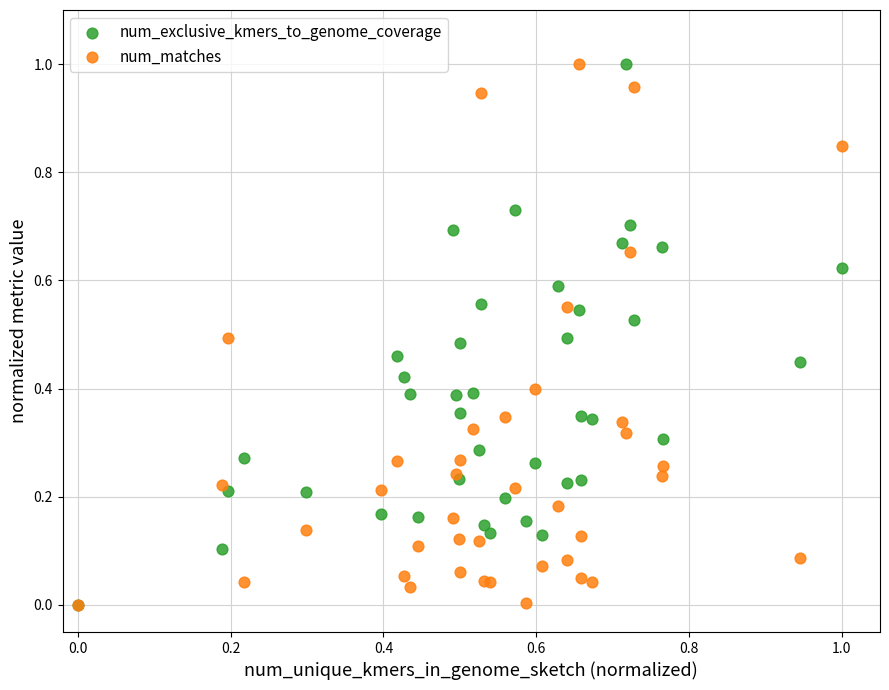

What are all the series names shown in the legend?

num_exclusive_kmers_to_genome_coverage, num_matches